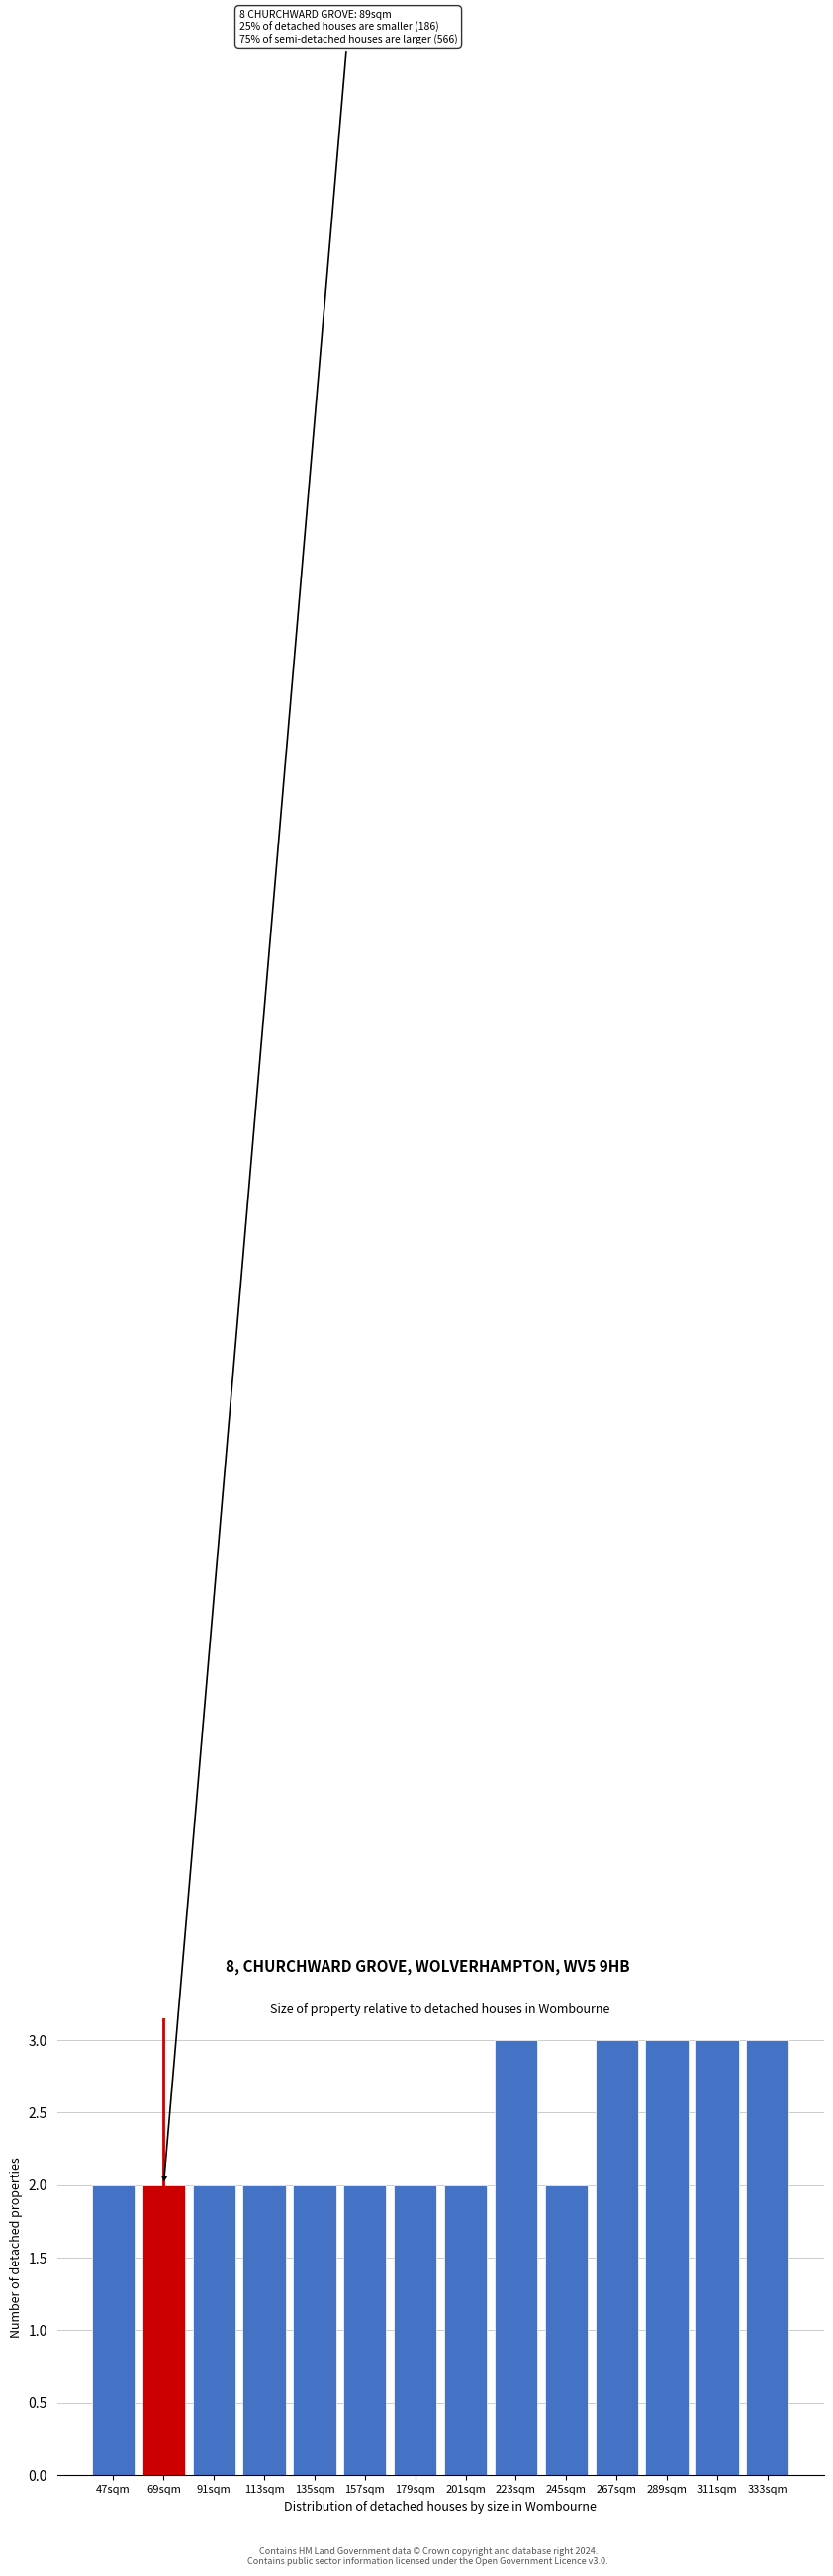

Reading right to left, transcribe all the data shown in this chart.

333sqm=3	311sqm=3	289sqm=3	267sqm=3	245sqm=2	223sqm=3	201sqm=2	179sqm=2	157sqm=2	135sqm=2	113sqm=2	91sqm=2	69sqm=2	47sqm=2